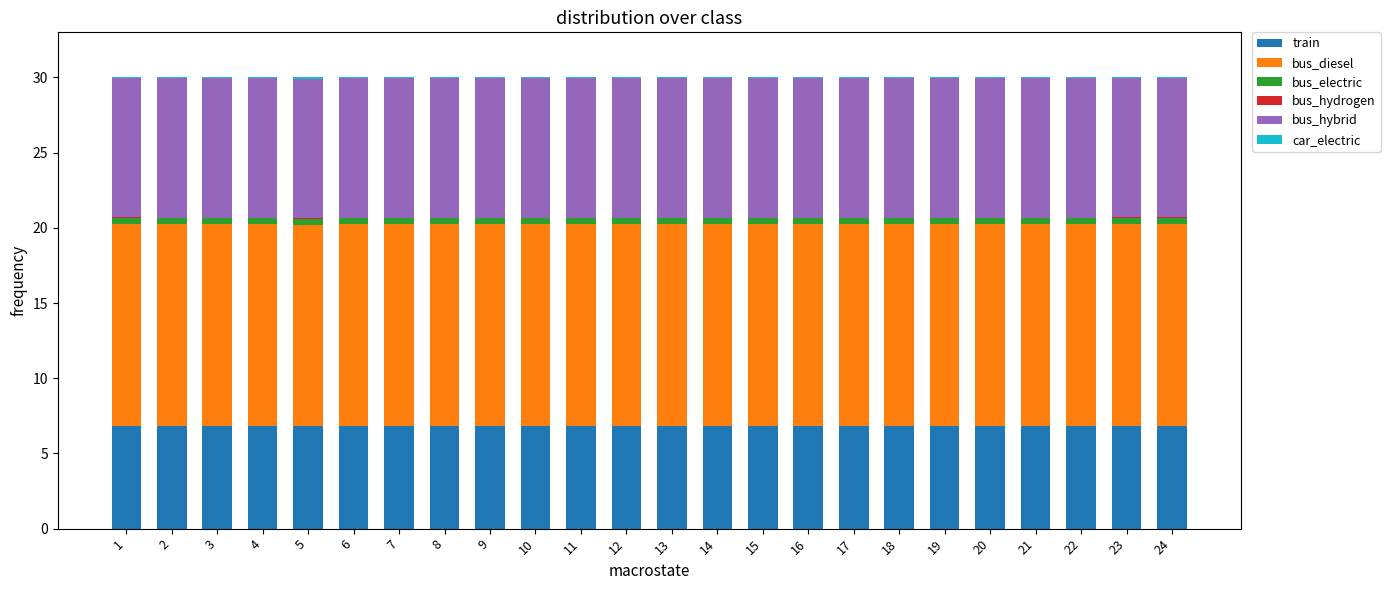

What is the highest value of the train series?

6.8